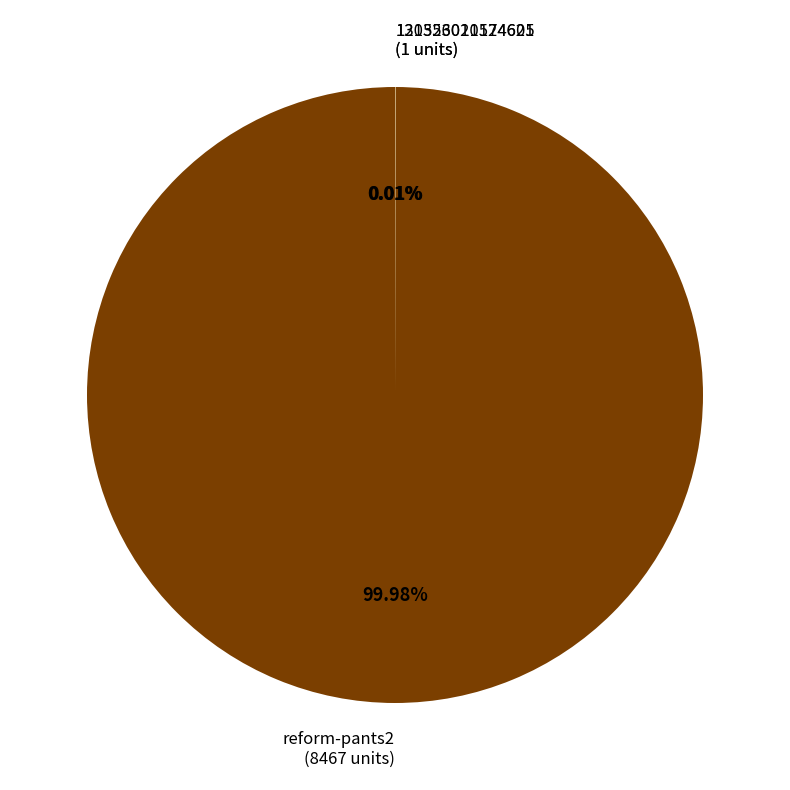

Is there a majority slice in this chart?

Yes